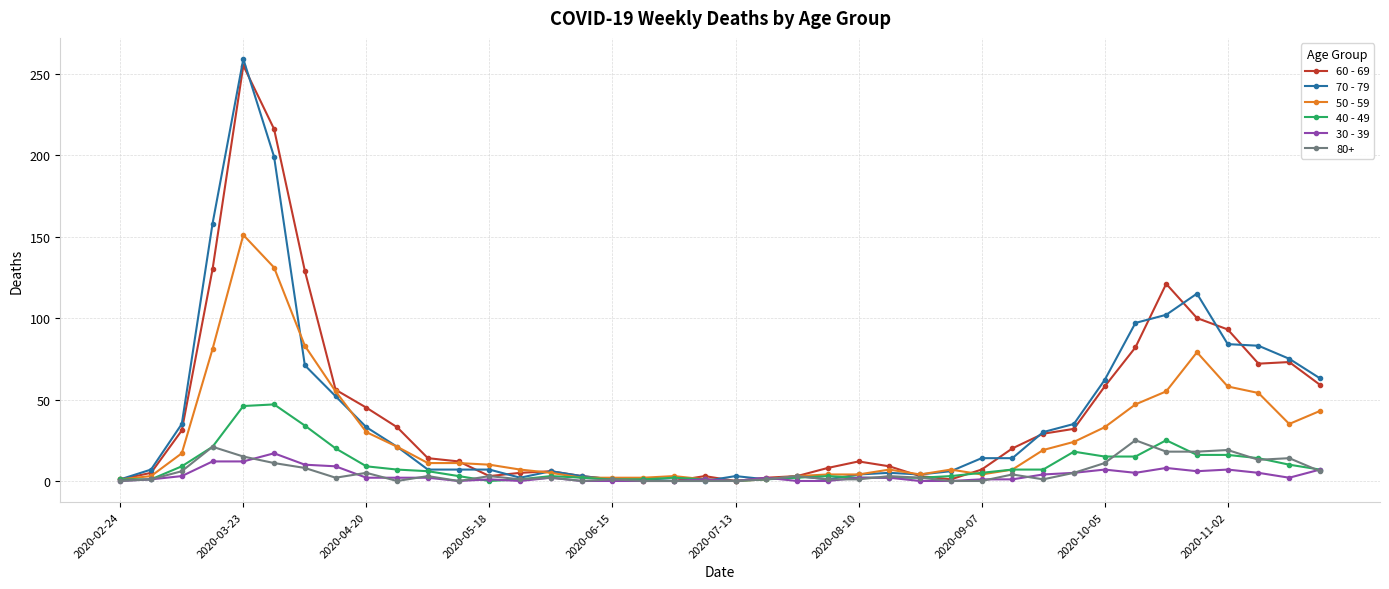

Which series has the largest range (max minus min)?

70 - 79